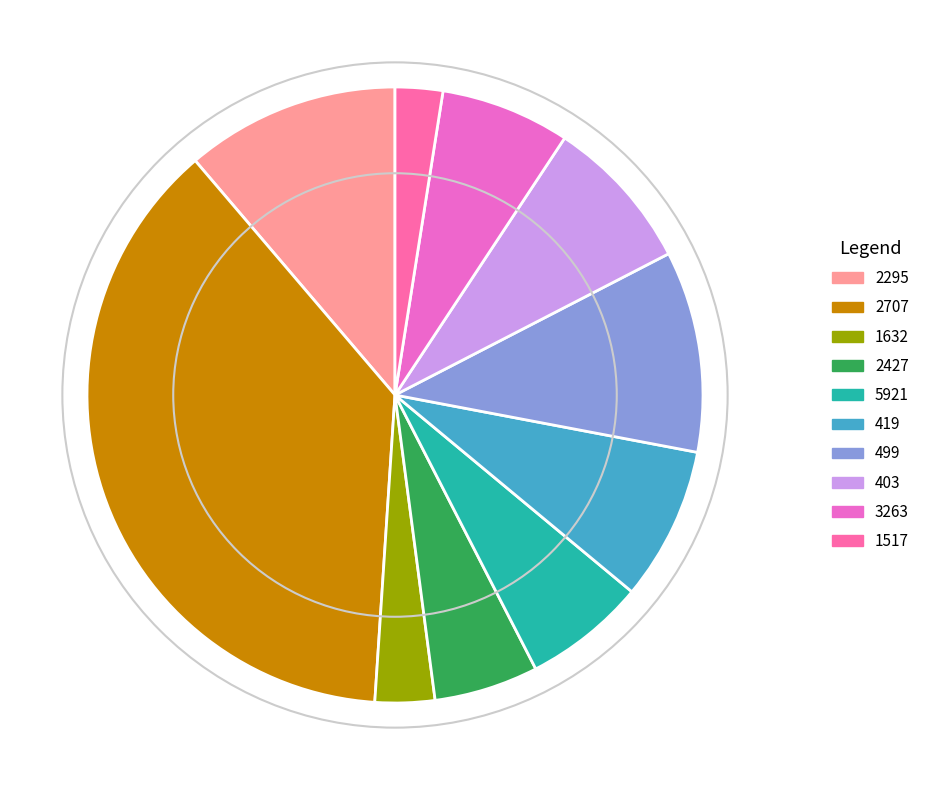

Which category has the smallest portion of the pie?

1517